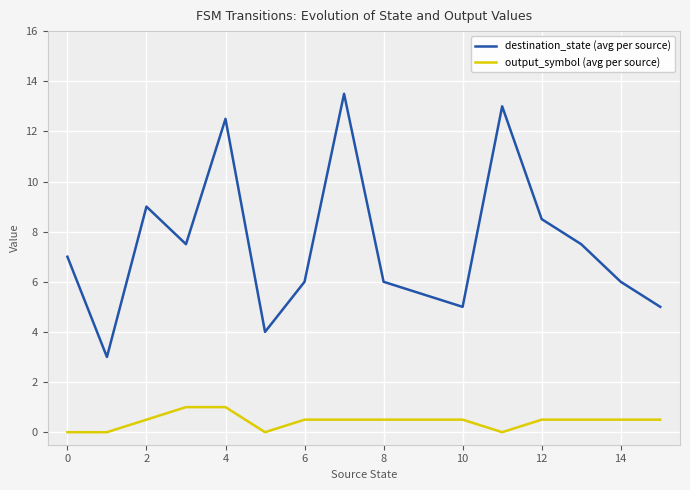

What is the maximum value shown in the chart?

13.5